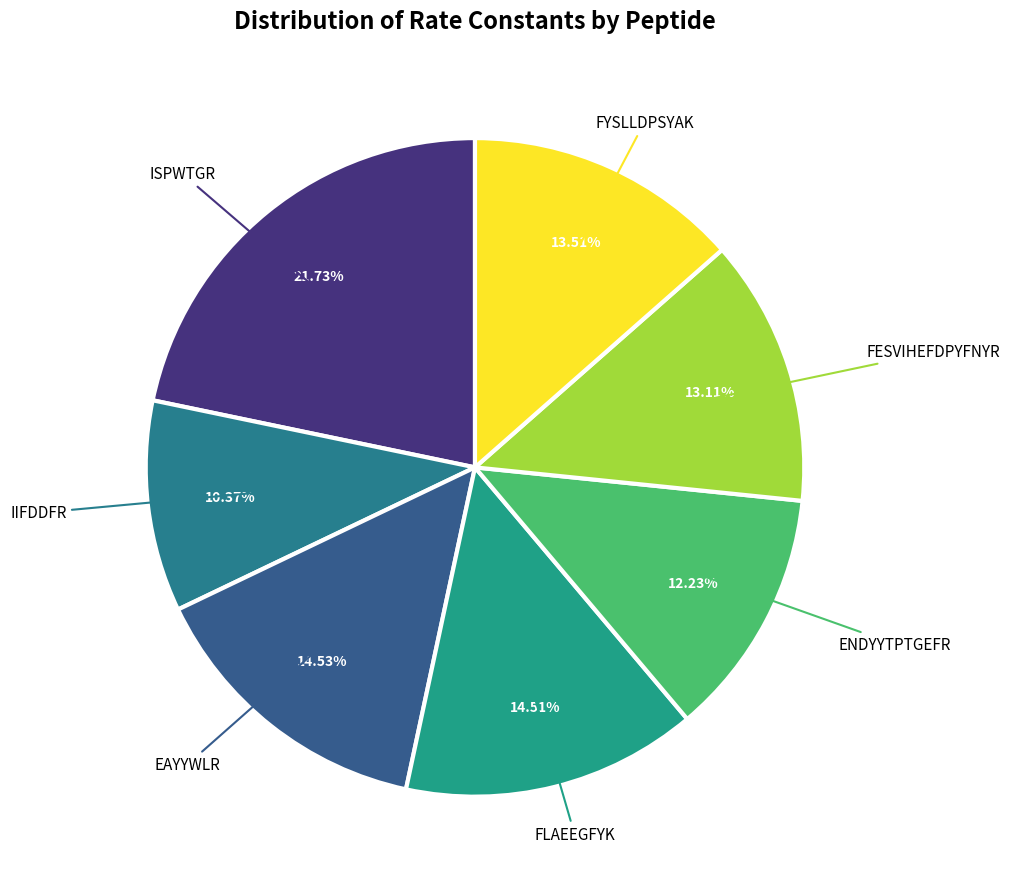

How many segments does this pie chart have?

7